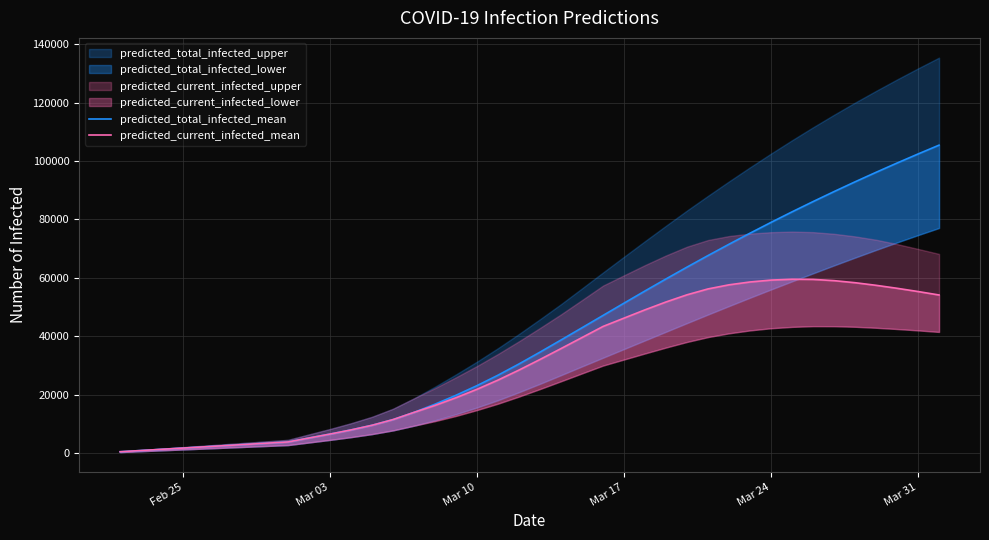

What is the value of the predicted_current_infected_mean point at the 2nd from the left?

838